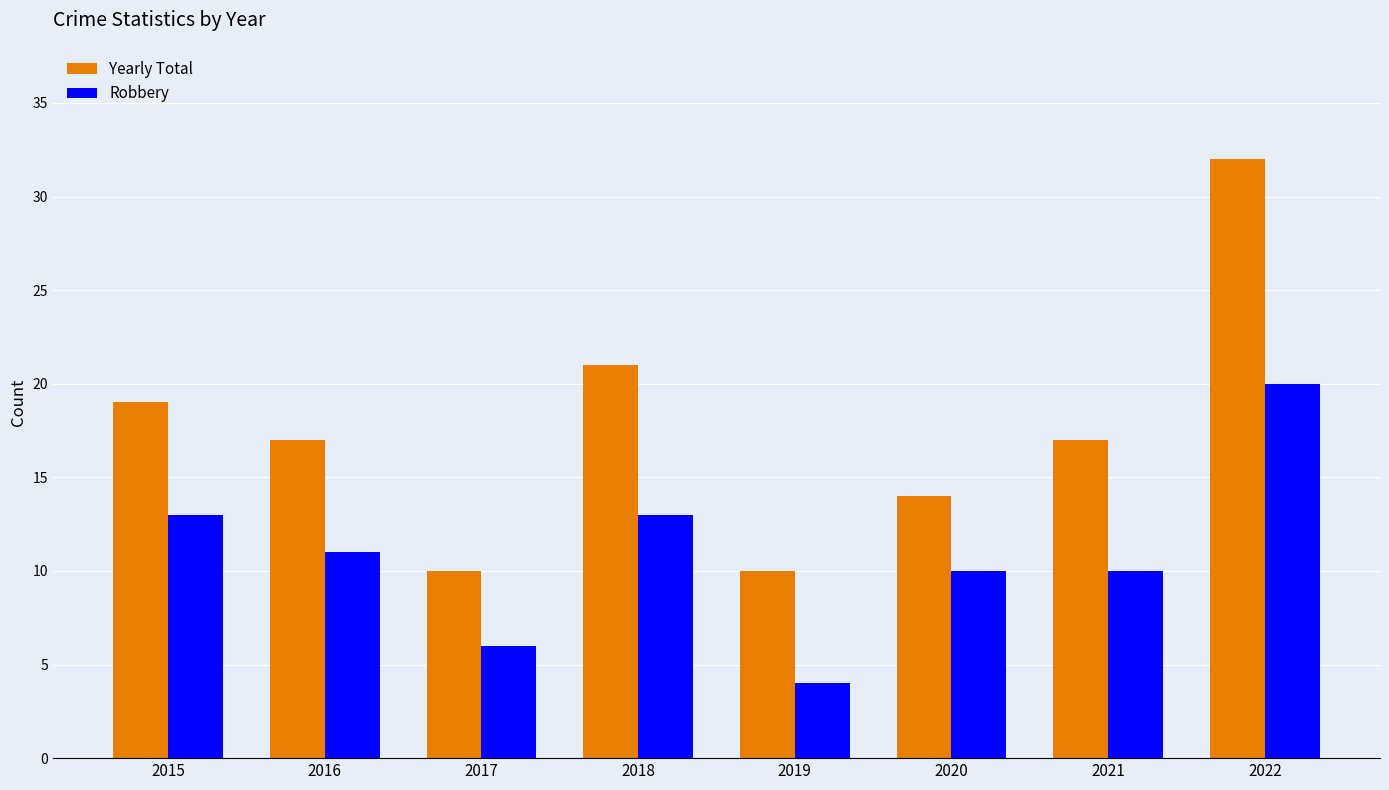

Which series has the largest total across all categories?

Yearly Total